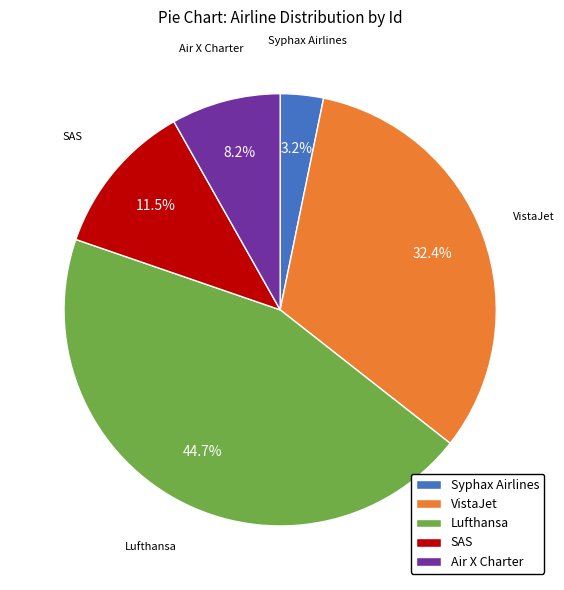

What is the largest slice in the pie chart?

Lufthansa